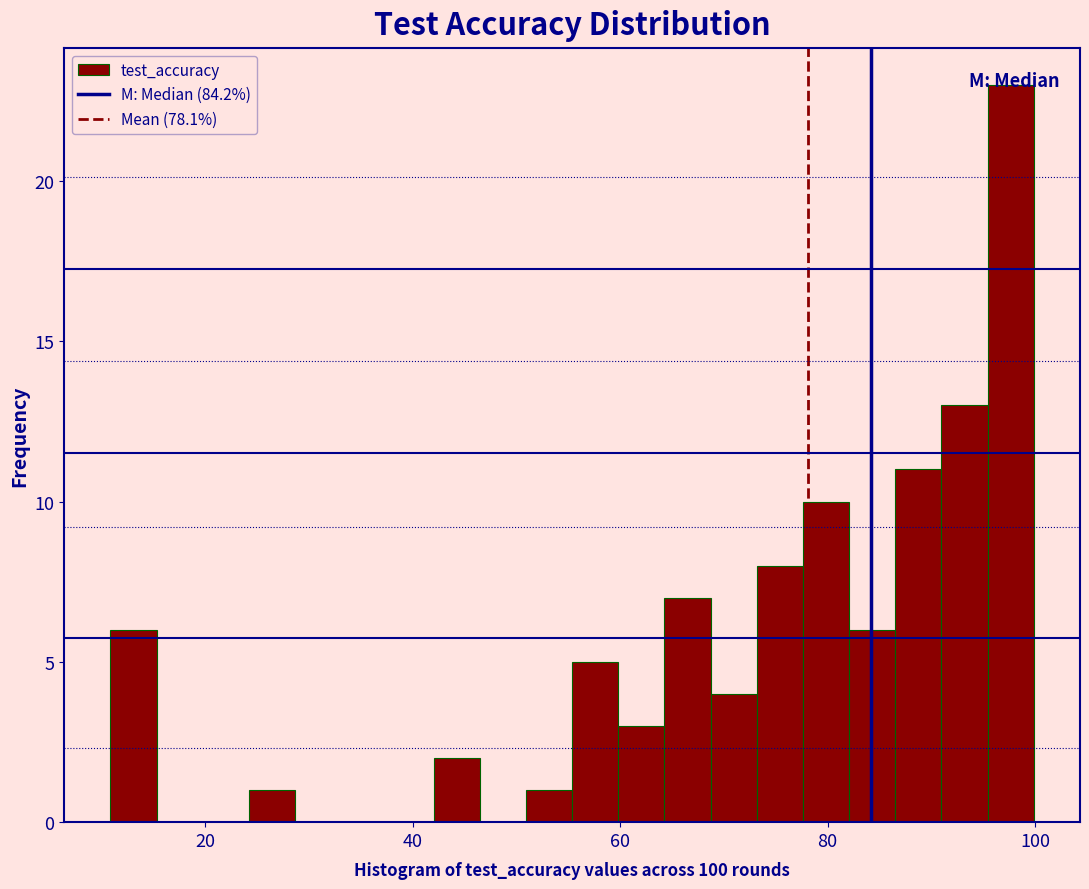

Read against the x-axis, roughly where is the centre of the tallest bar?

98